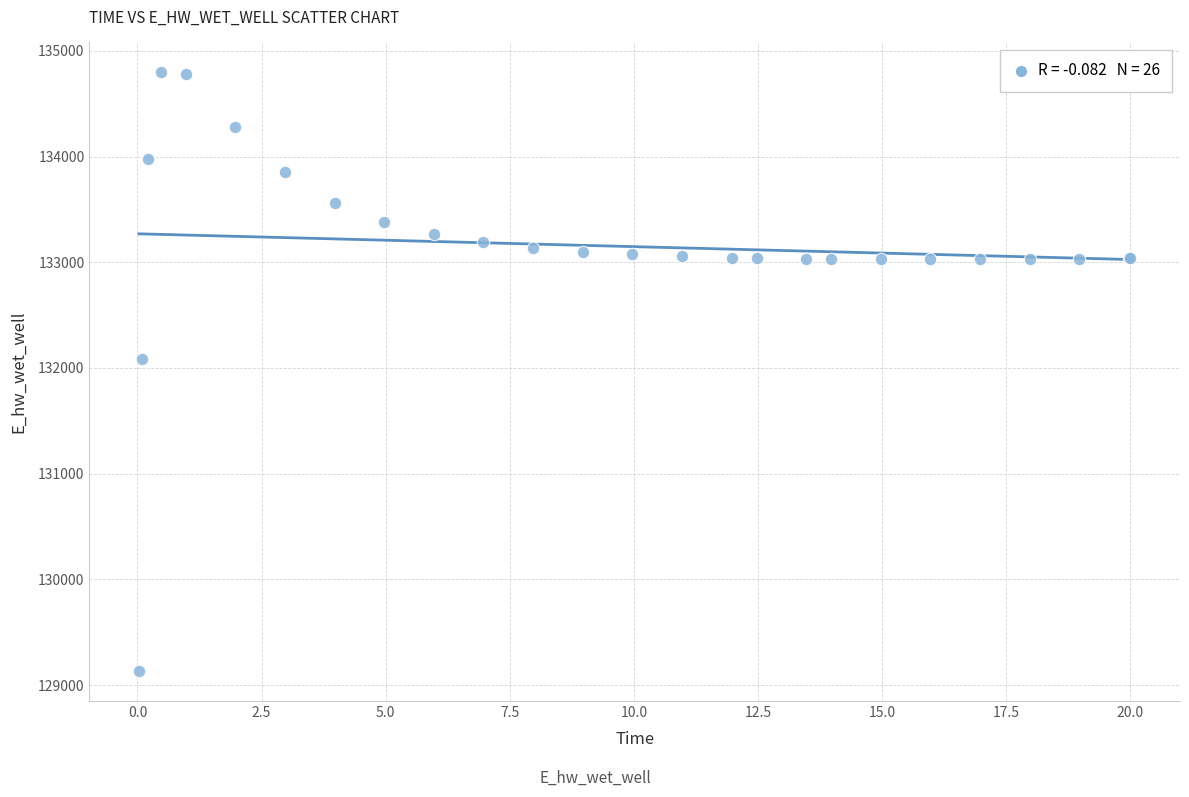

What Y value in the scatter plot is closest to 131964?

132087.9